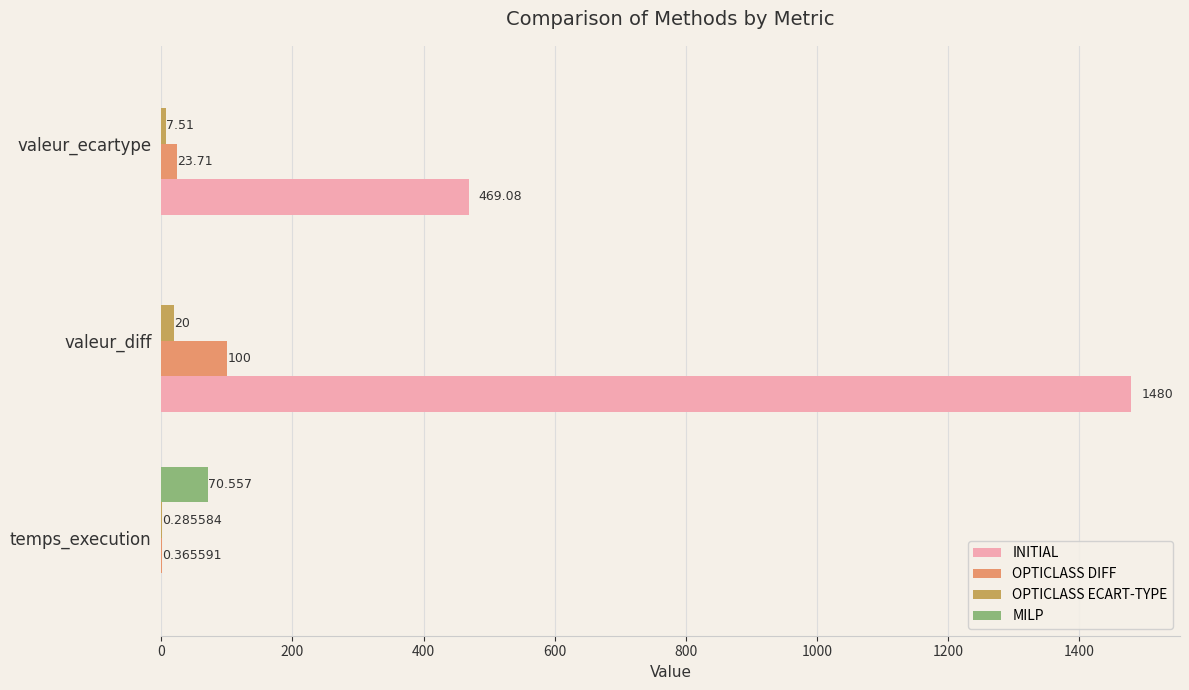

Which series has the largest total across all categories?

INITIAL